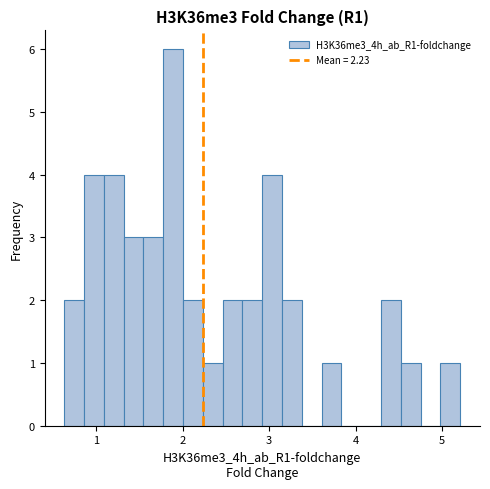

Around what value on the x-axis is the tallest bar? Give the approximate position of its centre, as read against the axis.

1.9